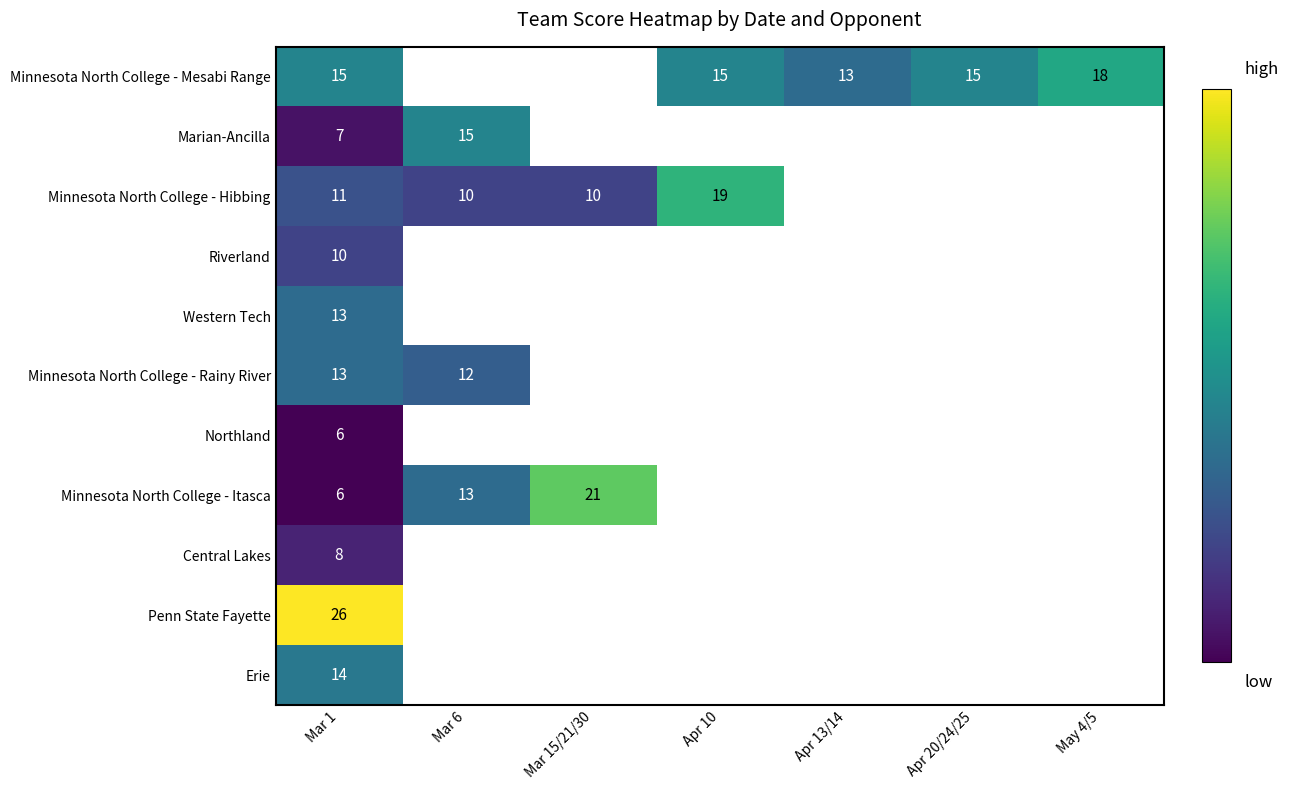

Which label corresponds to the largest value in the chart?

Mar 1